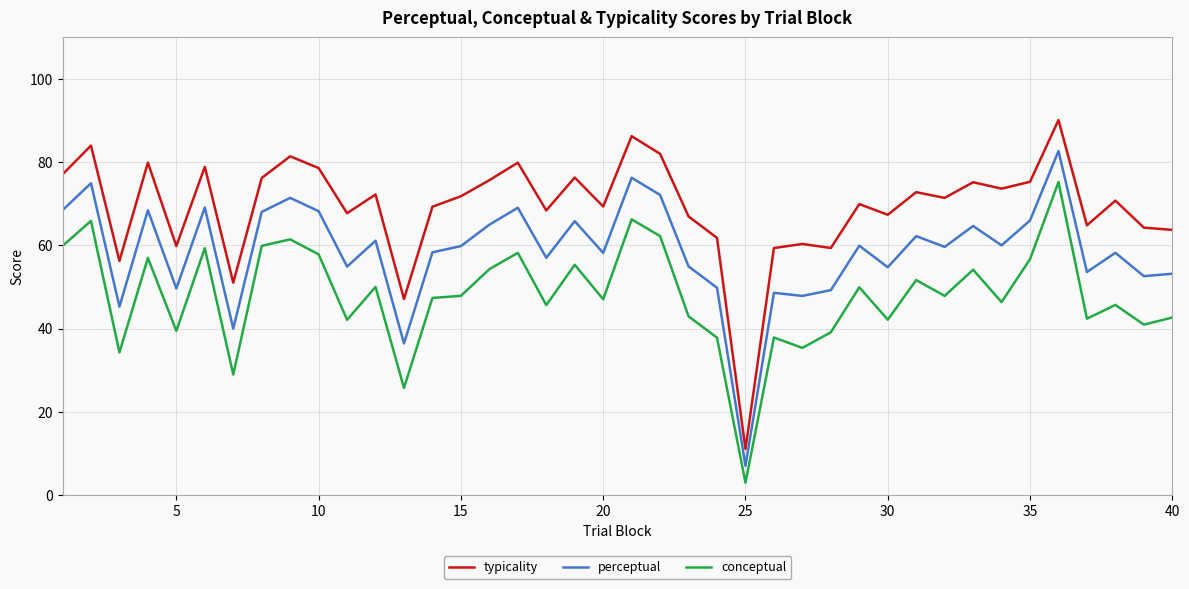

Which series has the largest total across all categories?

typicality